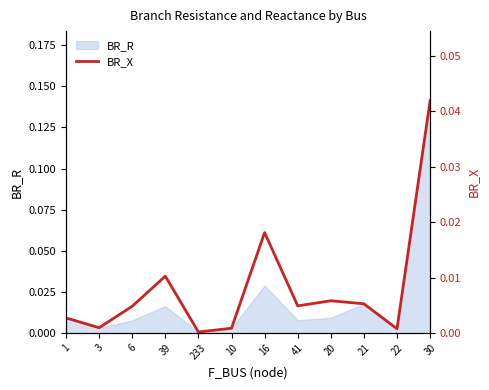

True or false: the data shows 0.0 at 21.

False